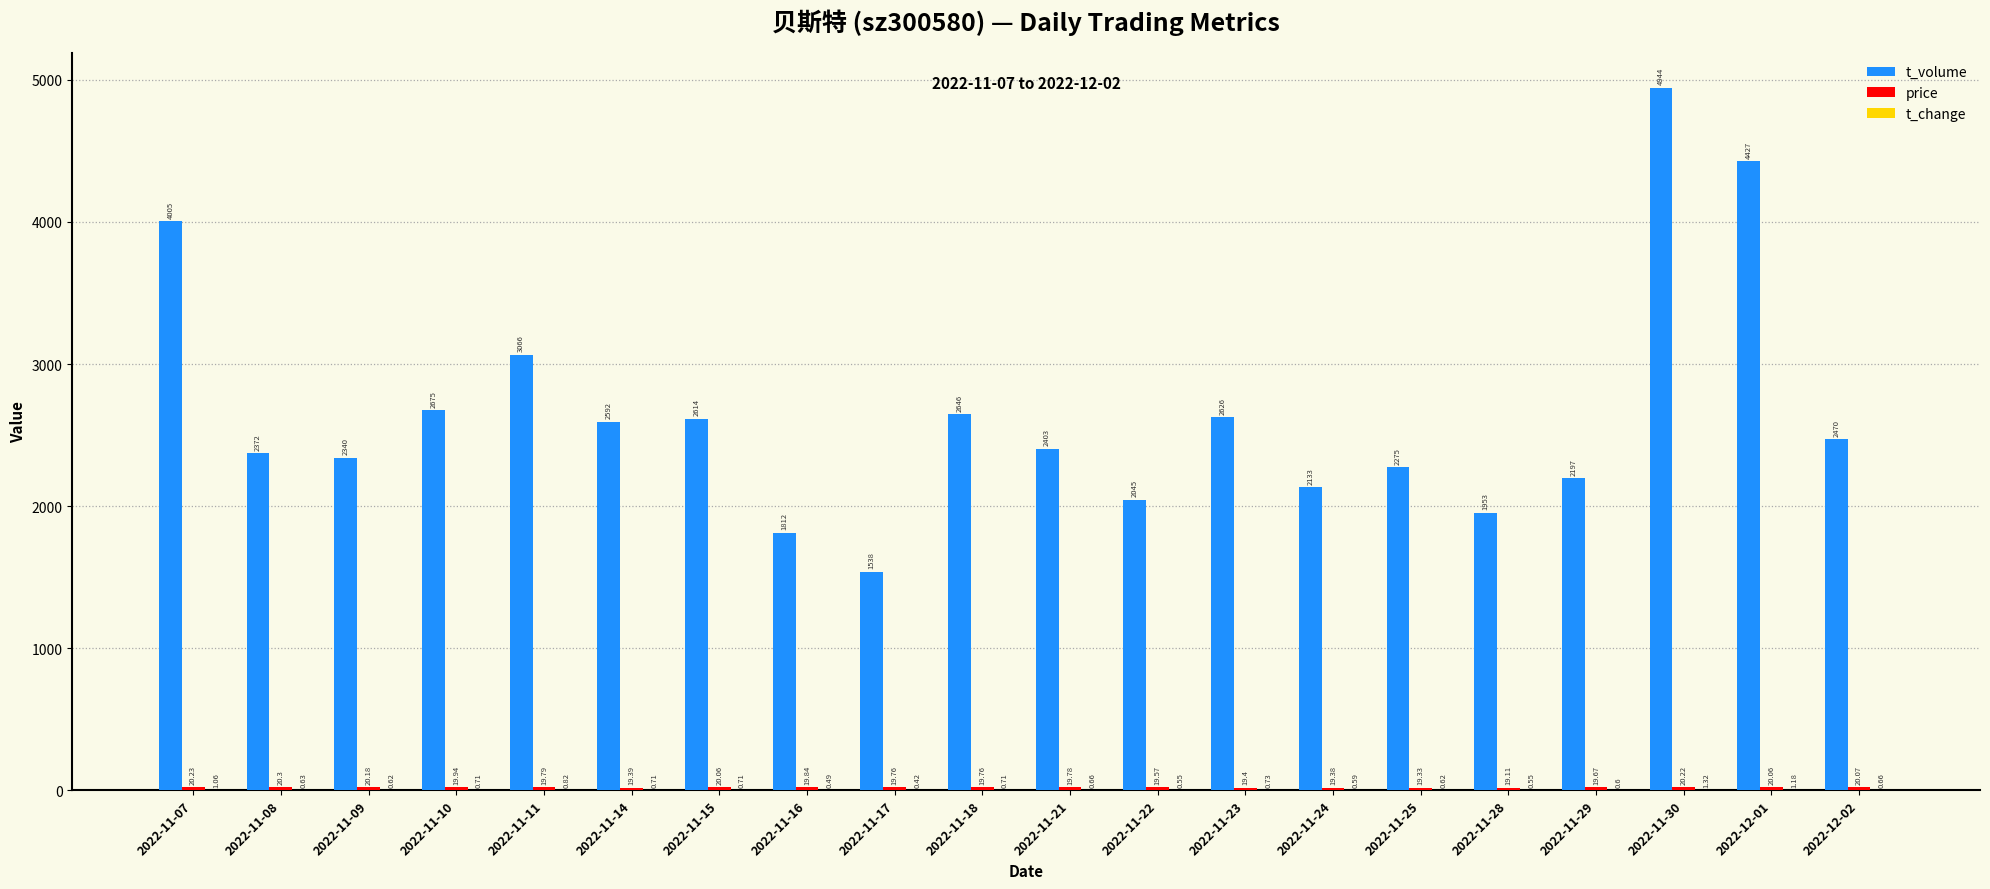

At which label is t_volume closest to 3241?

2022-11-11